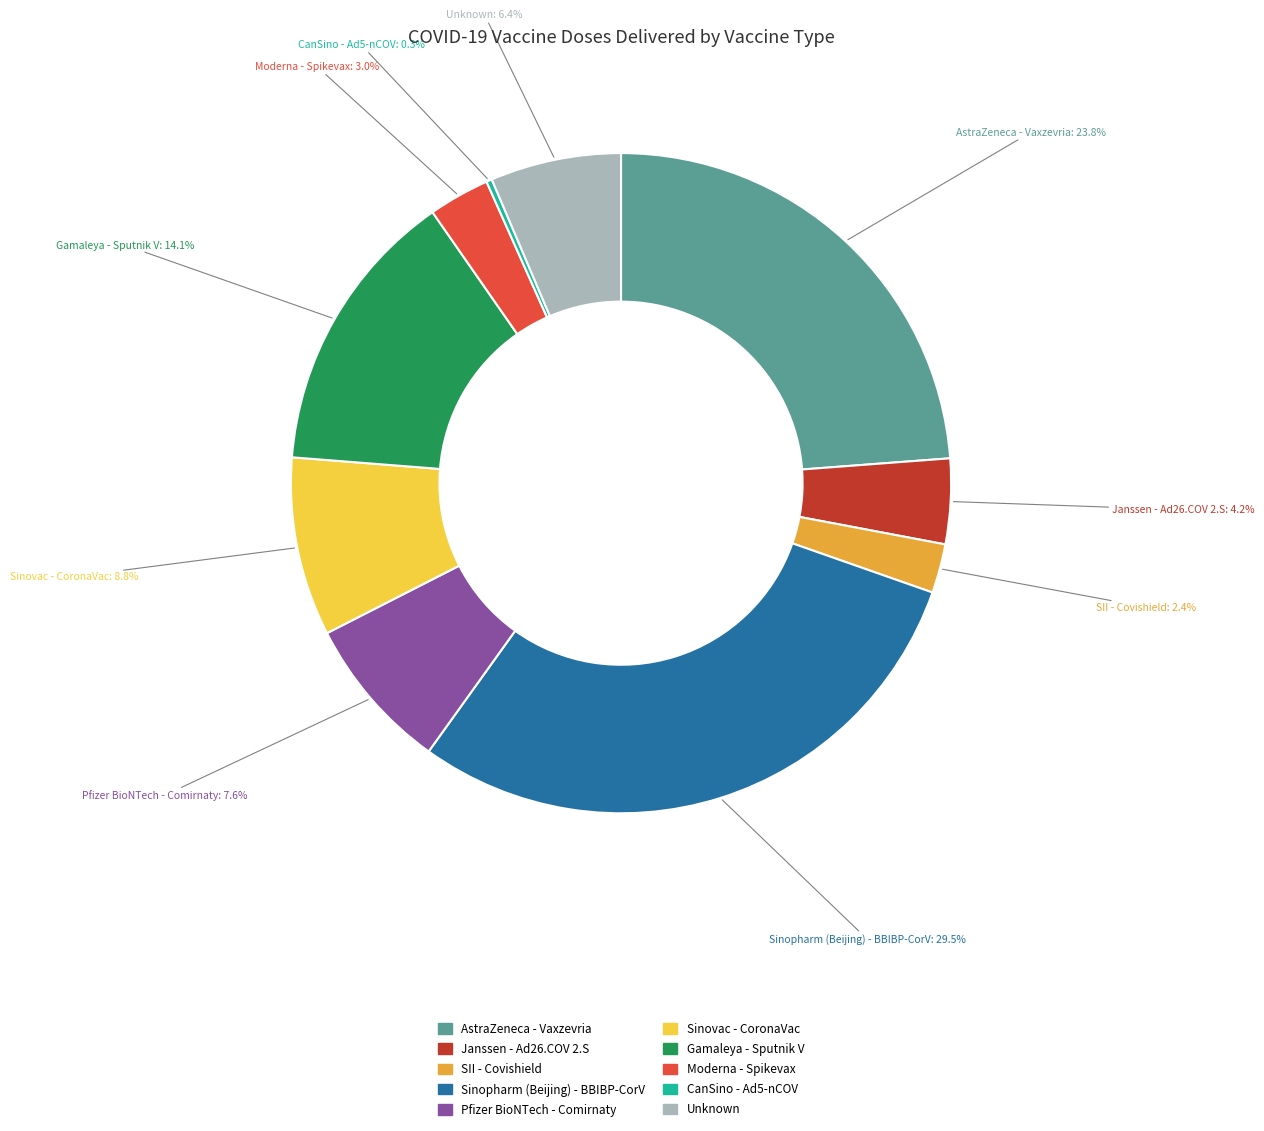

What is the largest slice in the pie chart?

Sinopharm (Beijing) - BBIBP-CorV